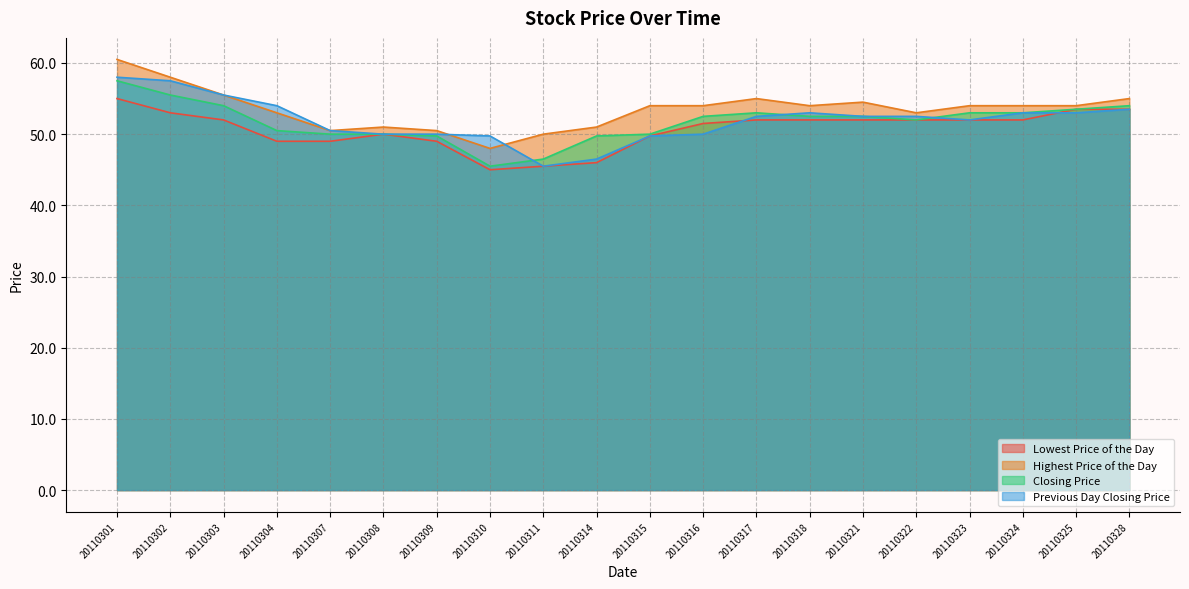

What is the greatest value displayed?

60.5